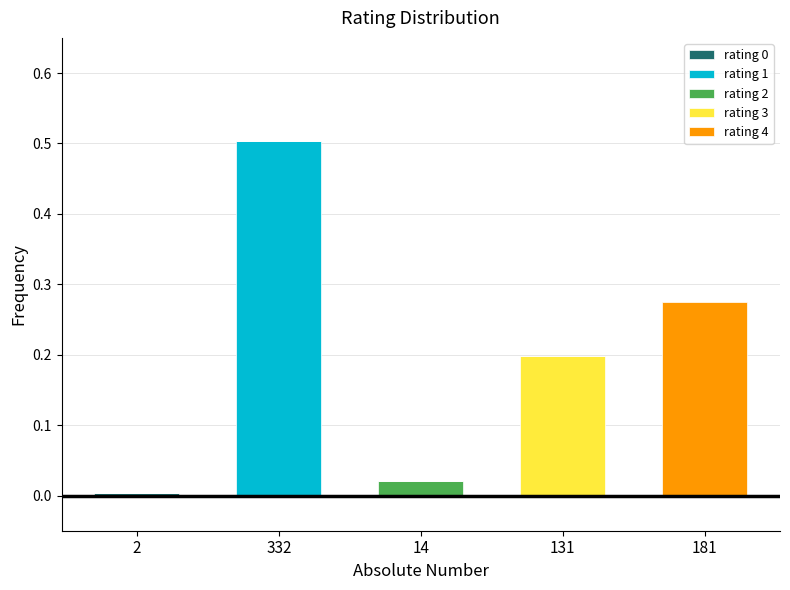

How many data points does each series have?

5